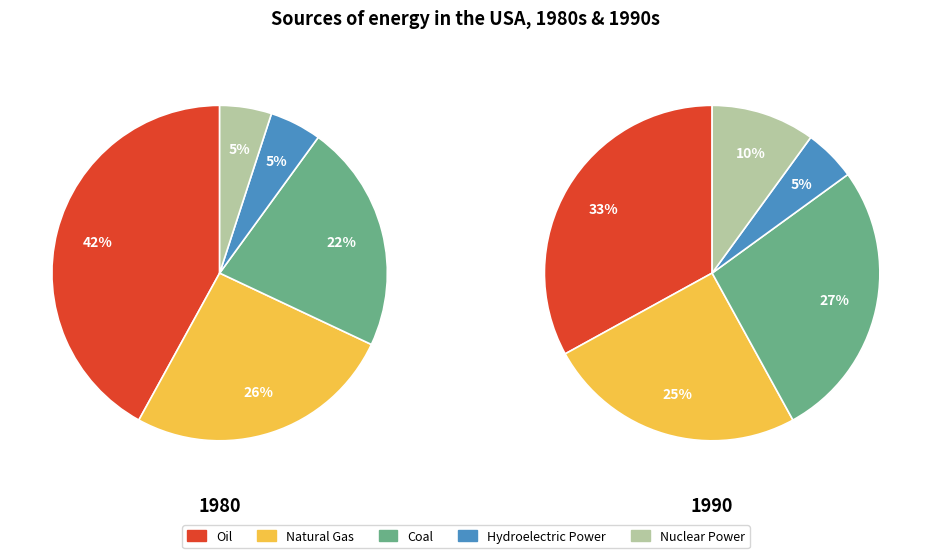

What portion of the pie excludes 3?

95.0%